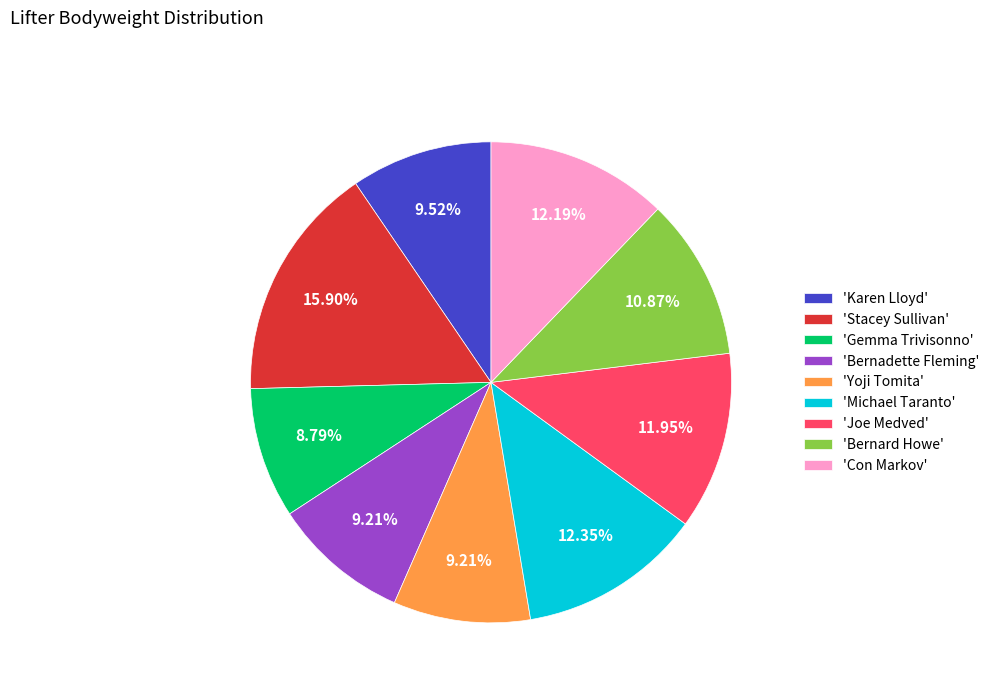

Does any single category account for the majority?

No